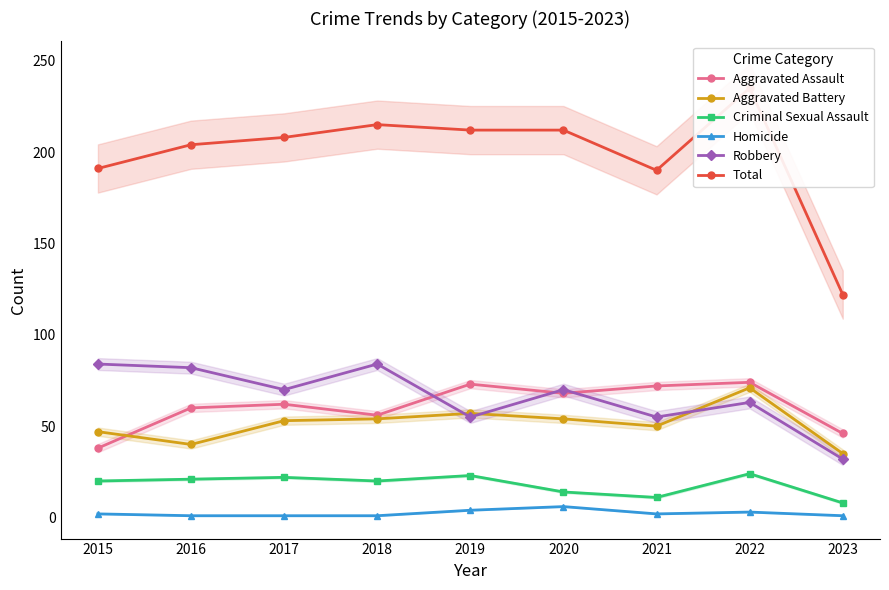

What is the total value across all series at 2023?

244